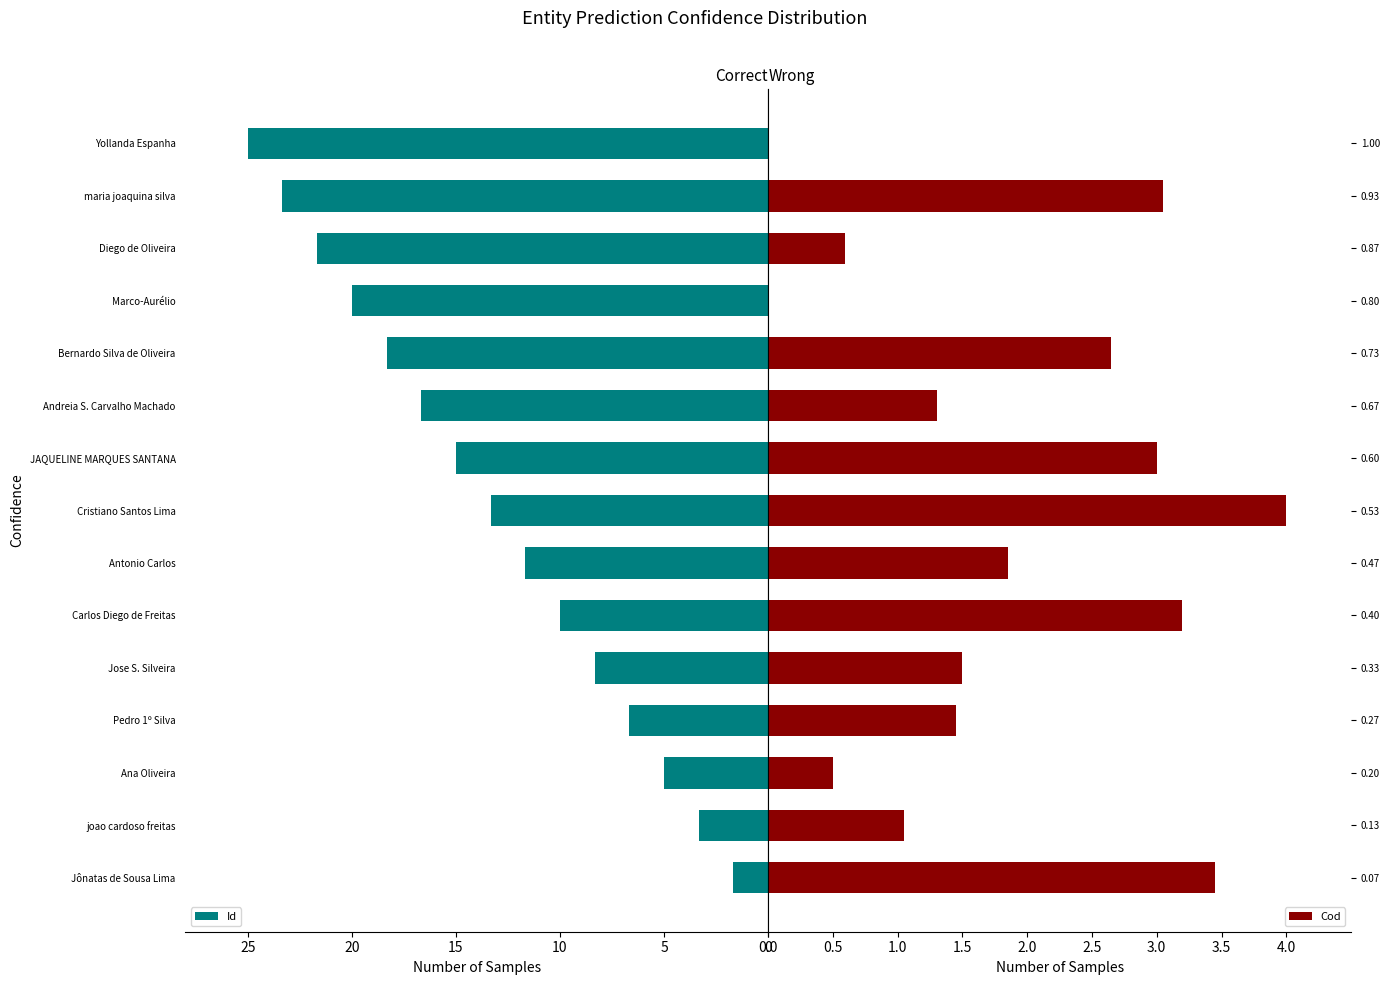

Is it true that Id equals 1.7 at Pedro 1º Silva?

False